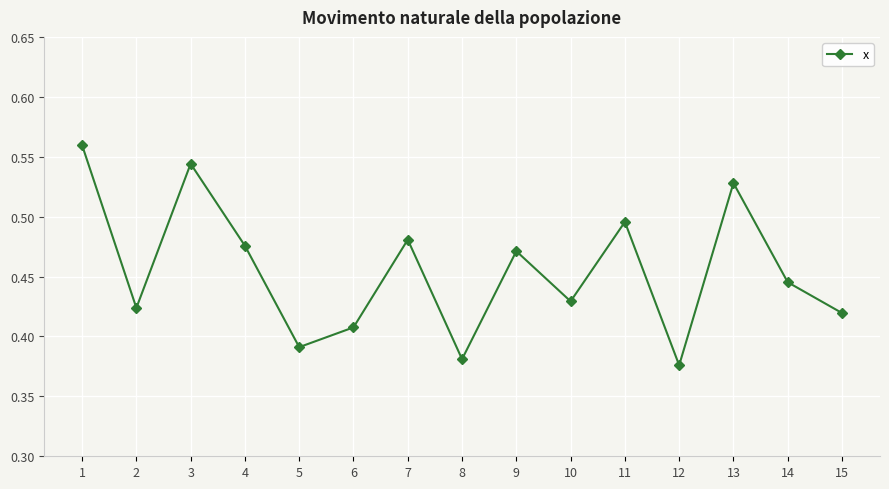

How many data points does each series have?

15